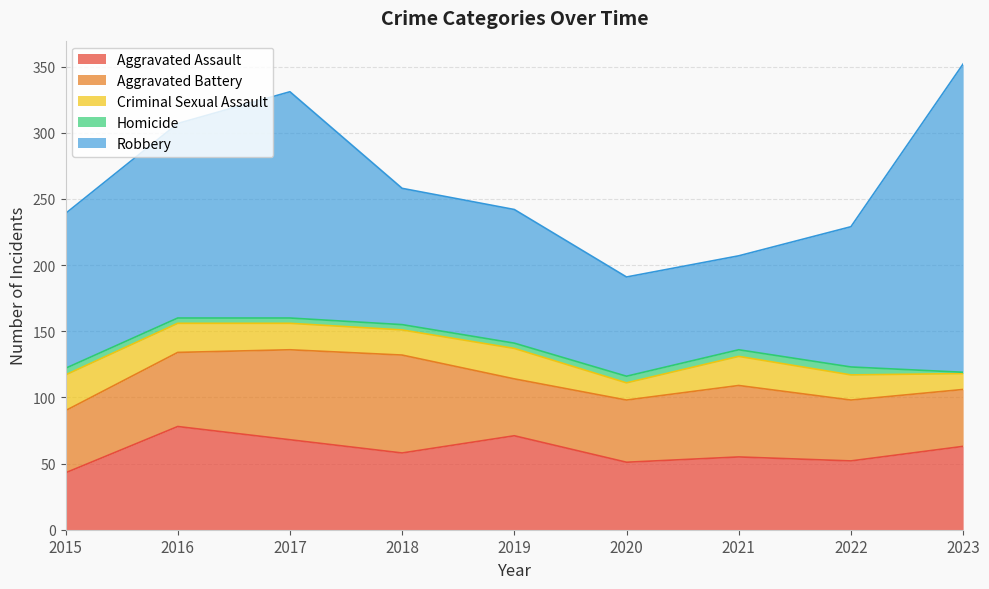

What is the value of the Criminal Sexual Assault point at the 5th from the left?

23